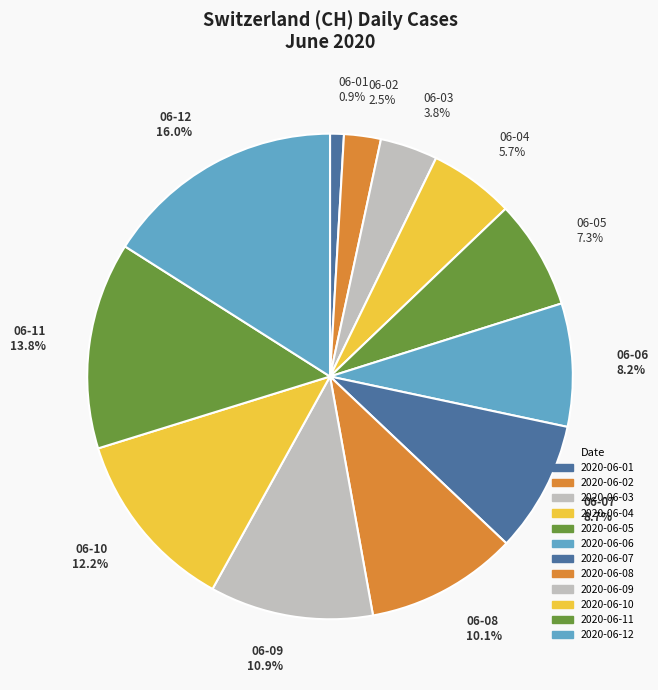

How many slices are in this pie chart?

12